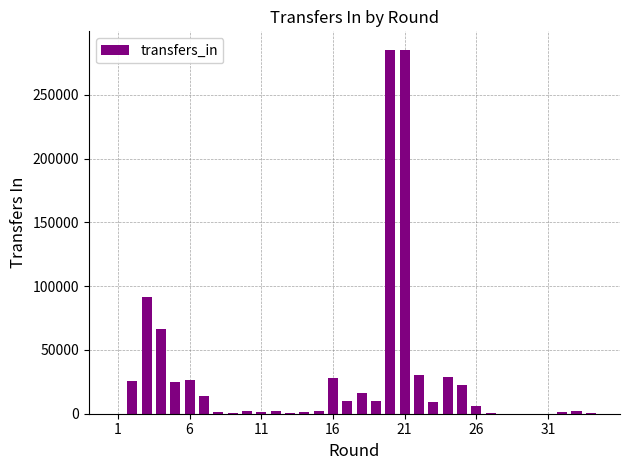

What is the greatest value displayed?

285588